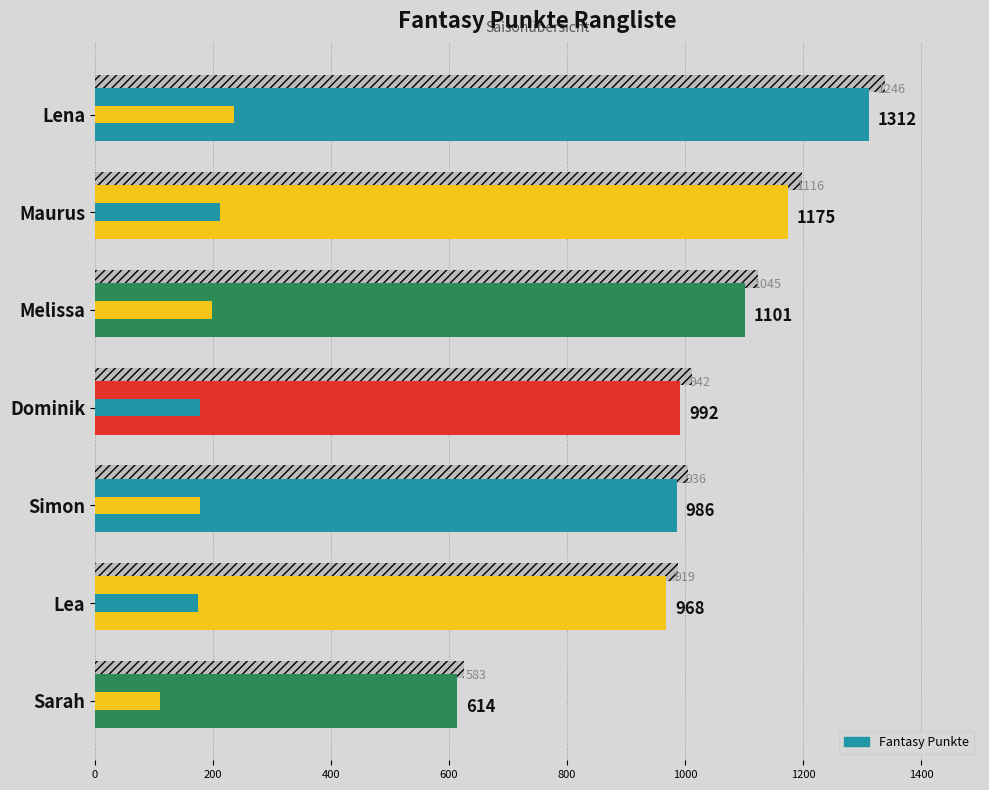

What is the average value?

1021